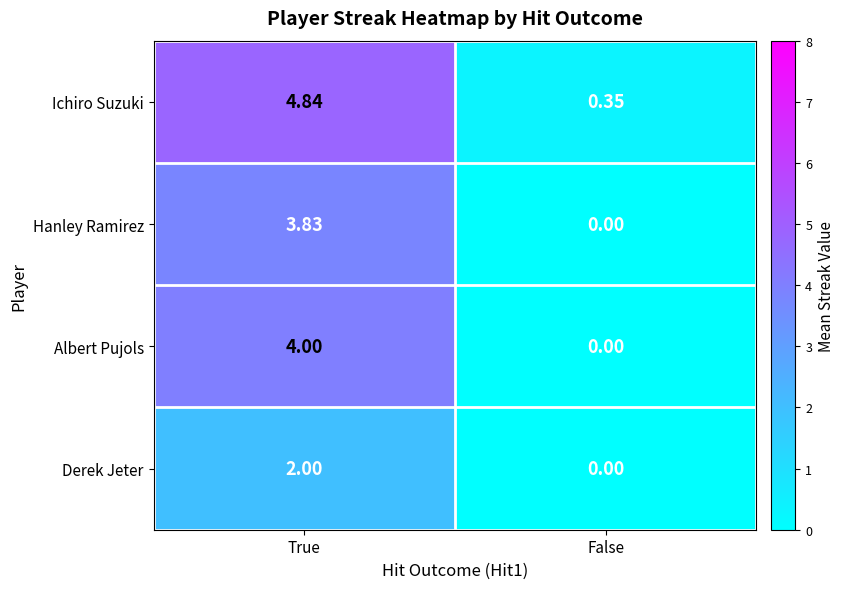

Which series has the largest total across all categories?

Ichiro Suzuki